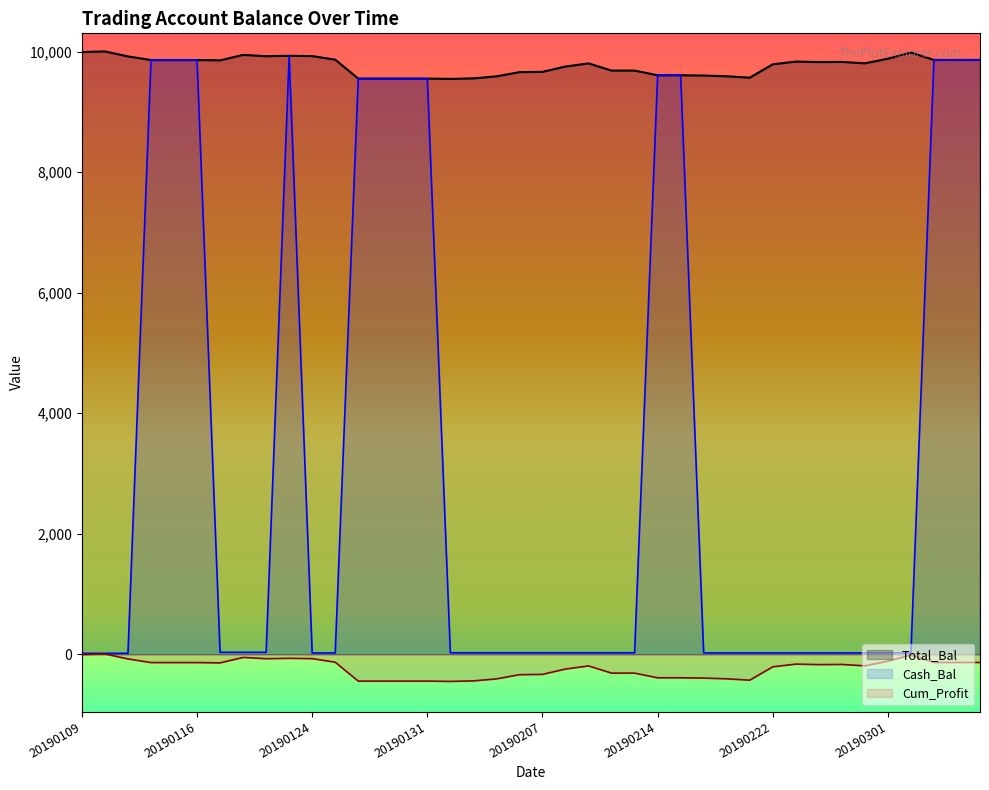

Reading right to left, list all the values displayed in this chart.

Total_Bal: 20190307=9863.8	20190306=9863.8	20190305=9863.8	20190304=9986.0	20190301=9884.4	20190228=9807.7	20190227=9831.0	20190226=9828.3	20190225=9836.4	20190222=9791.2	20190221=9569.8	20190220=9592.5	20190219=9604.7	20190215=9609.5	20190214=9609.5	20190213=9687.2	20190212=9687.2	20190211=9806.6	20190208=9754.8	20190207=9666.1	20190206=9661.1	20190205=9591.3	20190204=9557.8	20190201=9549.5	20190131=9554.3	20190130=9554.3	20190129=9554.3	20190128=9554.3	20190125=9868.1	20190124=9927.5	20190123=9932.5	20190122=9926.3	20190118=9947.4	20190117=9857.2	20190116=9862.1	20190115=9862.1	20190114=9862.1	20190111=9922.2	20190110=10005.4	20190109=9995.0
Cash_Bal: 20190307=9863.8	20190306=9863.8	20190305=9863.8	20190304=22.4	20190301=22.4	20190228=22.4	20190227=22.4	20190226=22.4	20190225=22.4	20190222=22.4	20190221=22.4	20190220=22.4	20190219=22.4	20190215=9609.5	20190214=9609.5	20190213=24.6	20190212=24.6	20190211=24.6	20190208=24.6	20190207=24.6	20190206=24.6	20190205=24.6	20190204=24.6	20190201=24.6	20190131=9554.3	20190130=9554.3	20190129=9554.3	20190128=9554.3	20190125=21.2	20190124=21.2	20190123=9932.5	20190122=32.0	20190118=32.0	20190117=32.0	20190116=9862.1	20190115=9862.1	20190114=9862.1	20190111=15.5	20190110=15.5	20190109=15.5
Cum_Profit: 20190307=-136.2	20190306=-136.2	20190305=-136.2	20190304=-14.0	20190301=-115.6	20190228=-192.3	20190227=-169.0	20190226=-171.7	20190225=-163.6	20190222=-208.8	20190221=-430.2	20190220=-407.5	20190219=-395.3	20190215=-390.5	20190214=-390.5	20190213=-312.8	20190212=-312.8	20190211=-193.4	20190208=-245.2	20190207=-333.9	20190206=-338.9	20190205=-408.7	20190204=-442.2	20190201=-450.5	20190131=-445.7	20190130=-445.7	20190129=-445.7	20190128=-445.7	20190125=-131.9	20190124=-72.5	20190123=-67.5	20190122=-73.7	20190118=-52.6	20190117=-142.8	20190116=-137.9	20190115=-137.9	20190114=-137.9	20190111=-77.8	20190110=5.4	20190109=-5.0